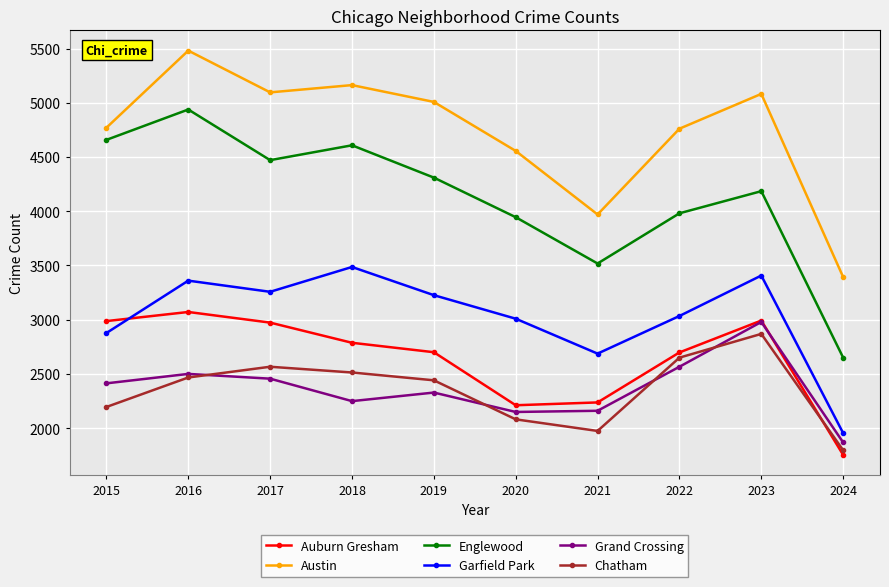

True or false: Grand Crossing has more than 1 points higher than both neighbors.

True